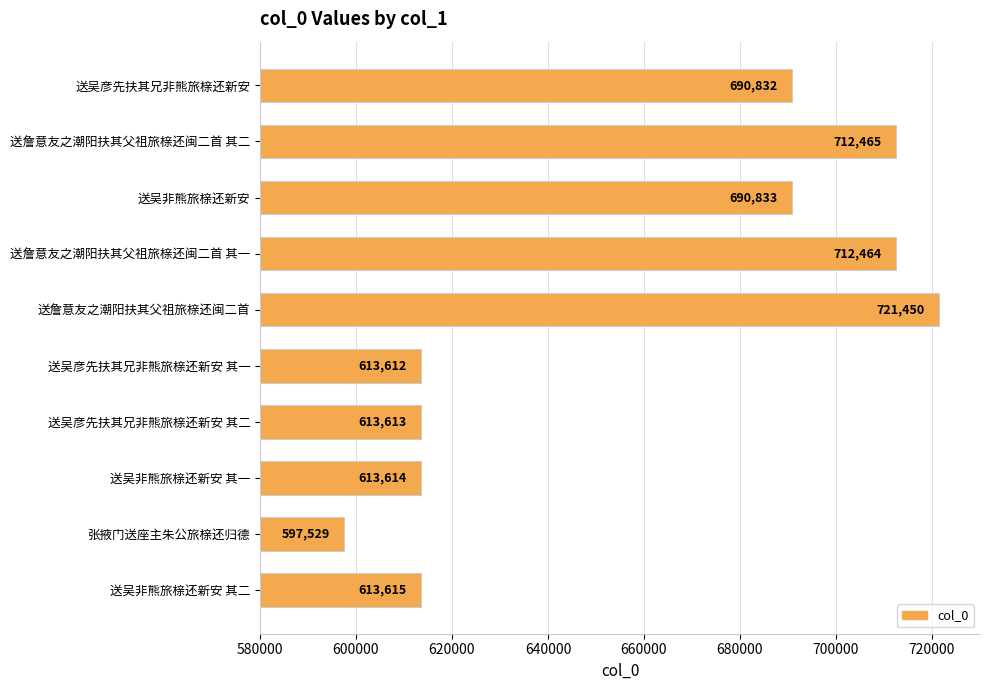

At which label is the value closest to 659489?

送吴彦先扶其兄非熊旅榇还新安